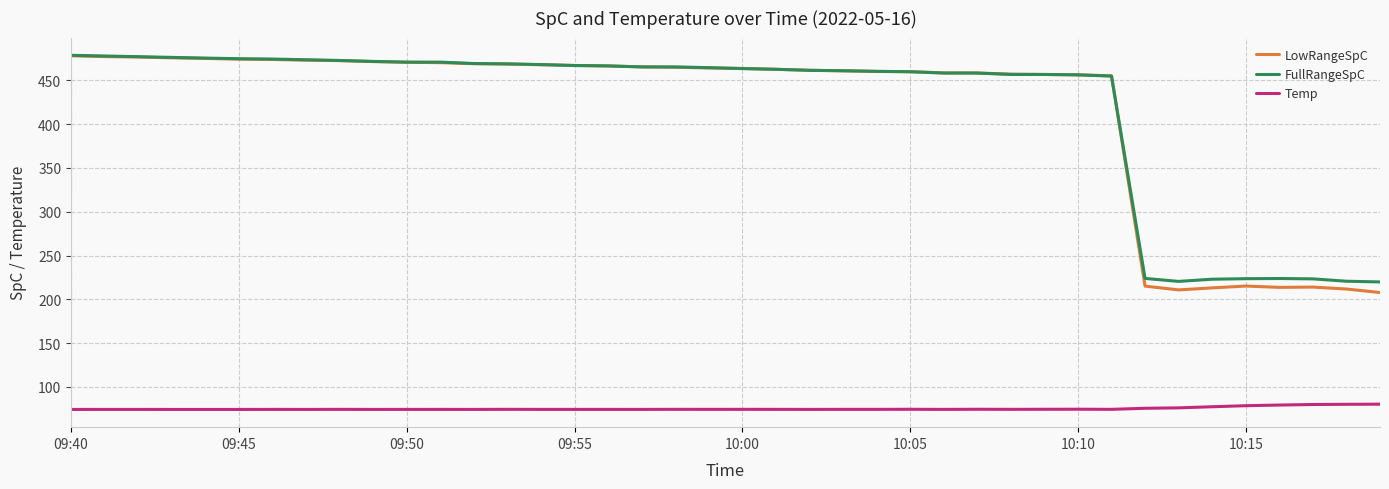

What is the smallest value displayed?

74.3